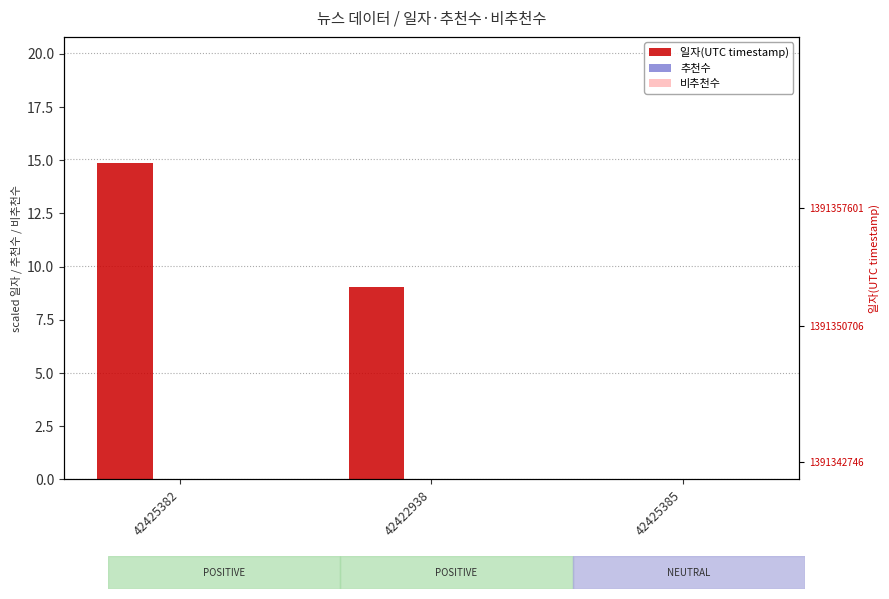

What is the maximum value for 일자(UTC timestamp)?

14.9